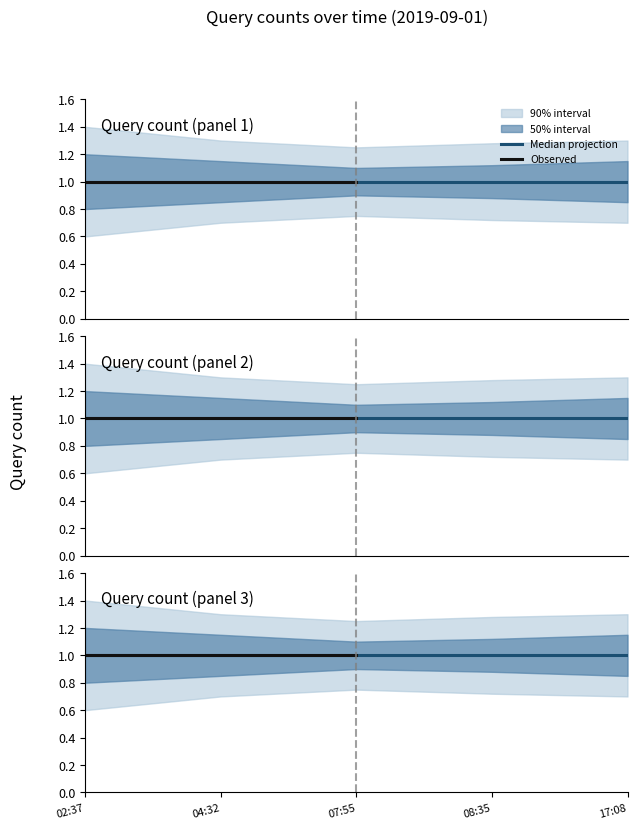

What is the value of the outer_hi point at the 2nd from the left?

1.3